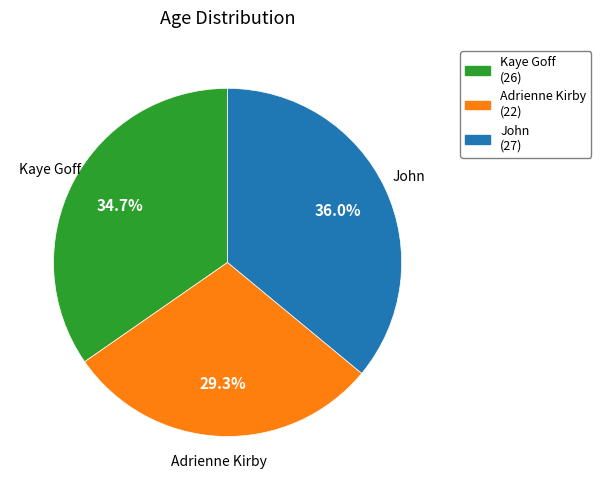

Count the number of slices in the pie.

3